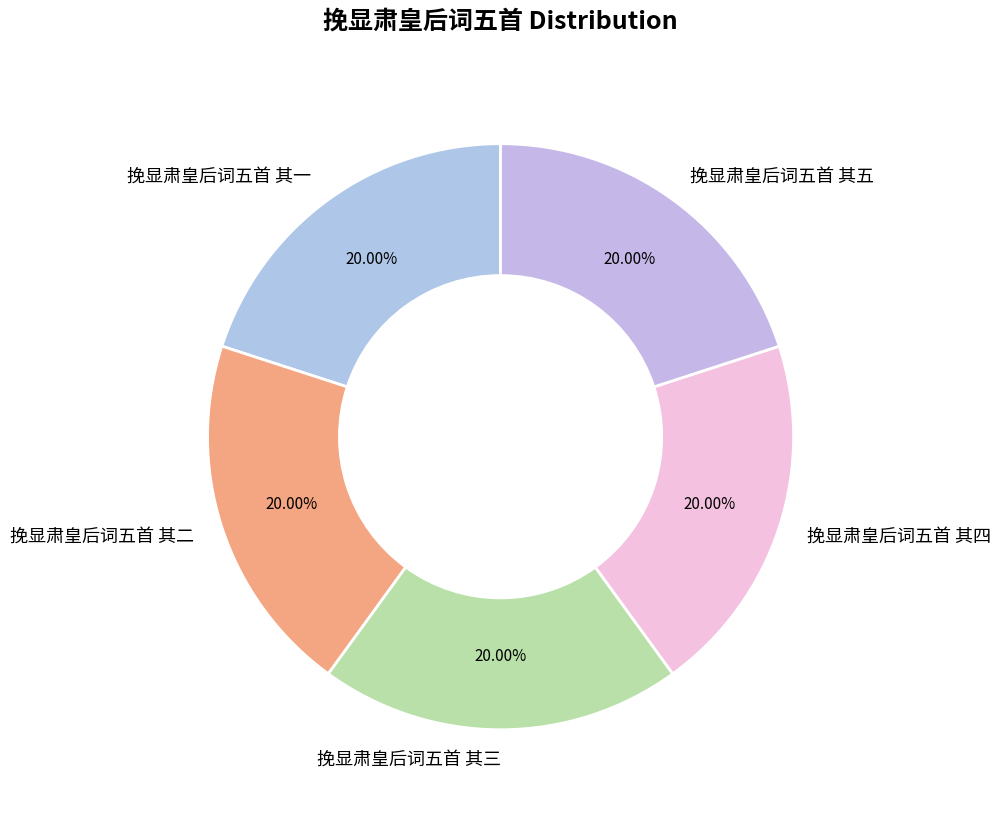

Is there any slice that represents more than half of the pie?

No